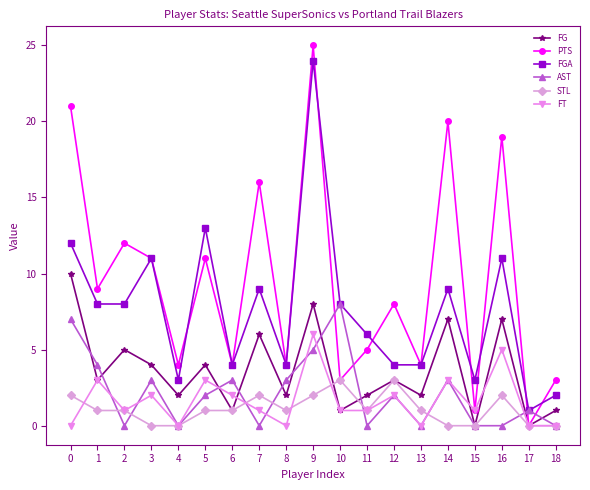

Which series has the largest range (max minus min)?

PTS